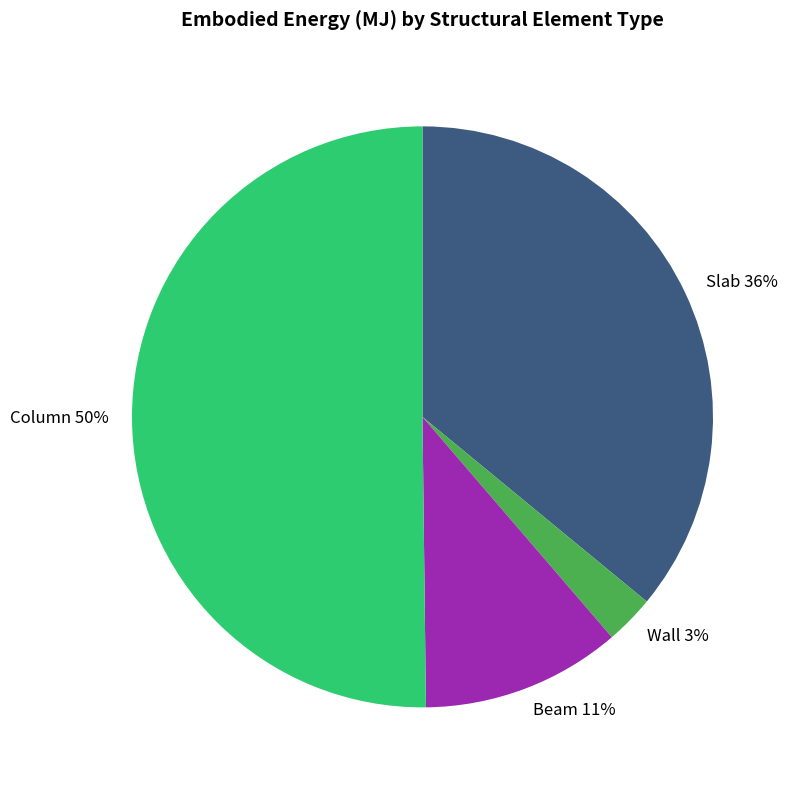

Combined, do Slab and Column account for over 50%?

Yes